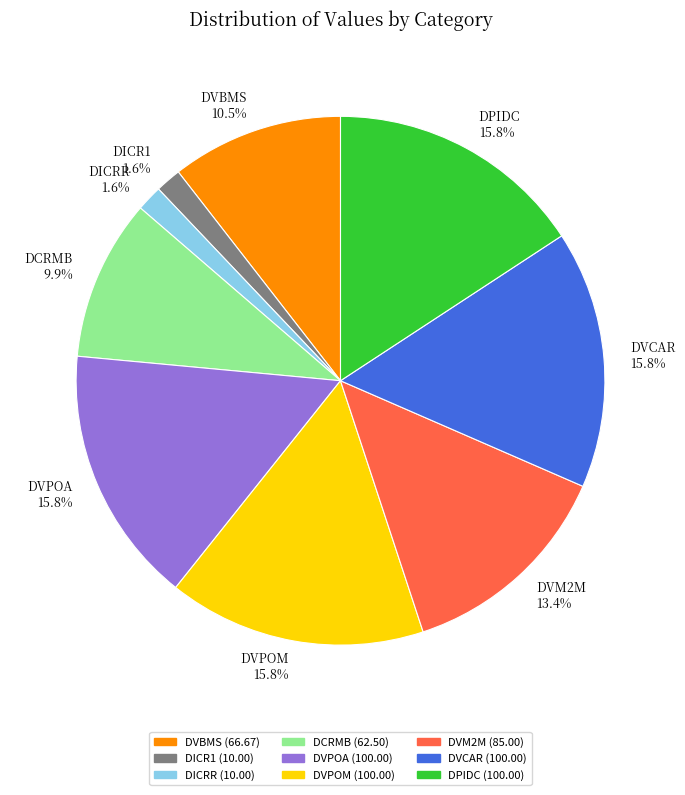

How many slices are in this pie chart?

9